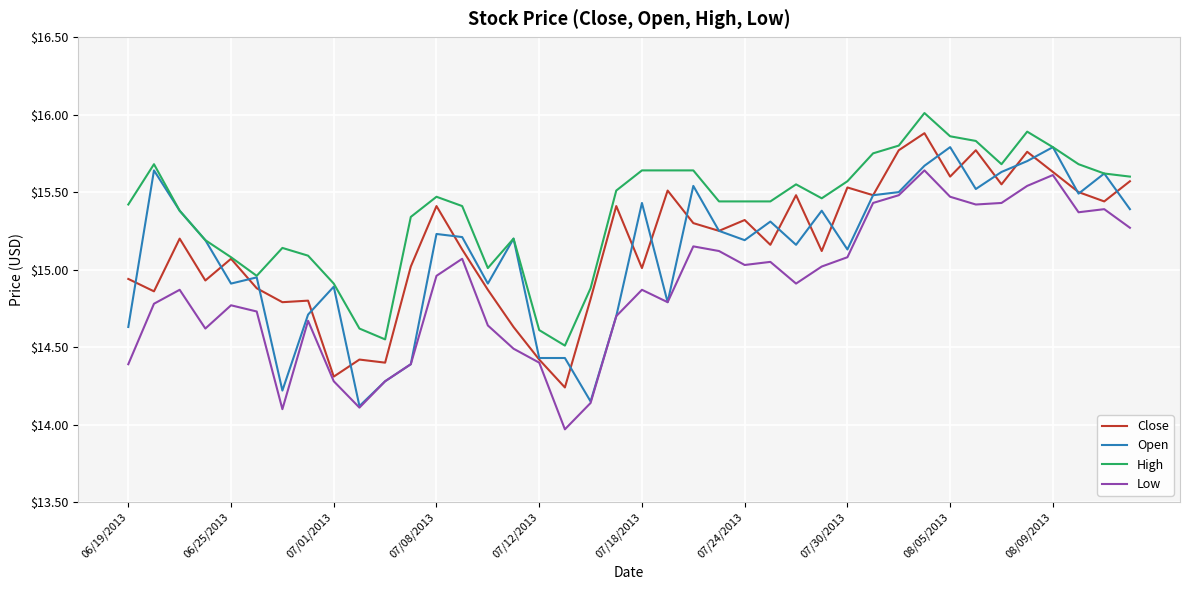

True or false: High and Low intersect in this chart.

False